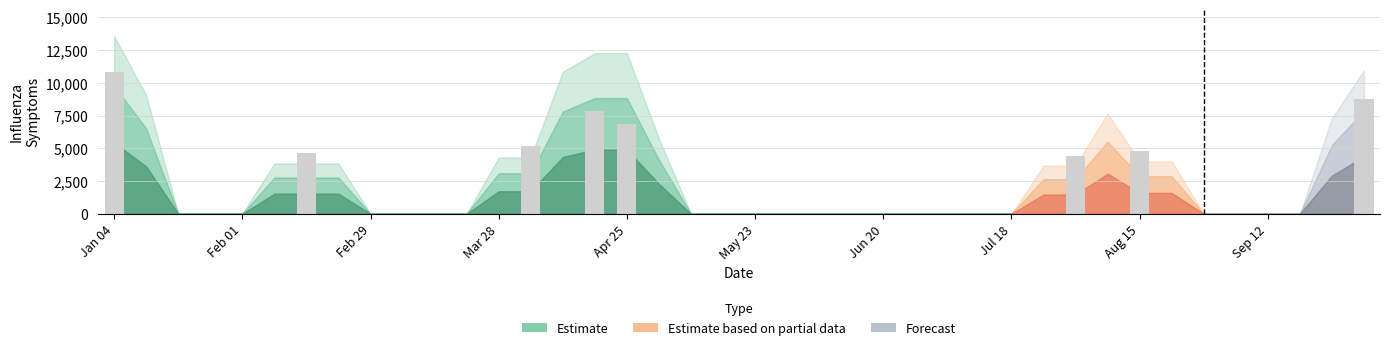

Are the bars grouped side by side (vs. stacked)?

No